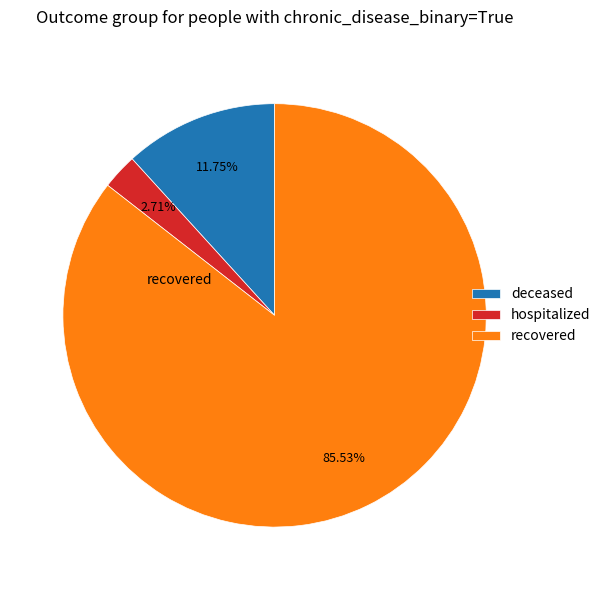

Rank the categories by value from highest to lowest.

recovered, deceased, hospitalized